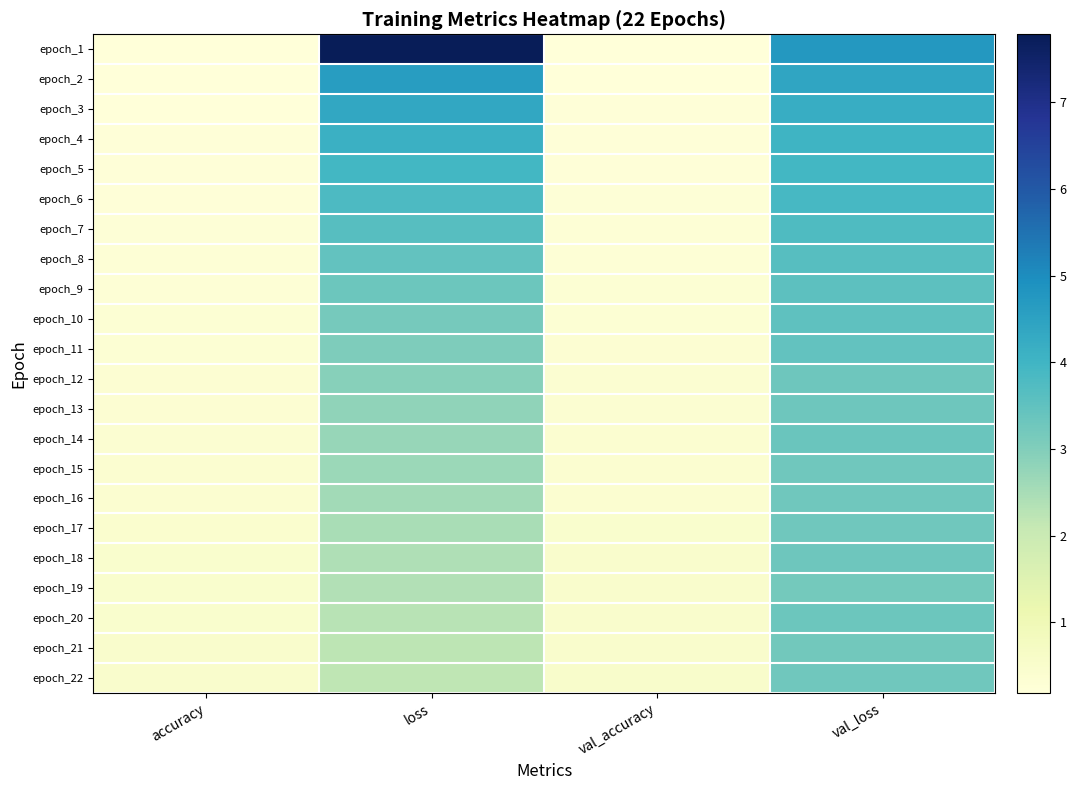

Reading left to right, list all the values displayed in this chart.

epoch_1: accuracy=0.2	loss=7.8	val_accuracy=0.2	val_loss=4.8
epoch_2: accuracy=0.2	loss=4.6	val_accuracy=0.2	val_loss=4.4
epoch_3: accuracy=0.2	loss=4.4	val_accuracy=0.2	val_loss=4.2
epoch_4: accuracy=0.2	loss=4.1	val_accuracy=0.2	val_loss=4.0
epoch_5: accuracy=0.2	loss=3.9	val_accuracy=0.2	val_loss=3.9
epoch_6: accuracy=0.2	loss=3.8	val_accuracy=0.3	val_loss=3.9
epoch_7: accuracy=0.3	loss=3.6	val_accuracy=0.3	val_loss=3.8
epoch_8: accuracy=0.3	loss=3.5	val_accuracy=0.3	val_loss=3.6
epoch_9: accuracy=0.3	loss=3.3	val_accuracy=0.3	val_loss=3.6
epoch_10: accuracy=0.3	loss=3.2	val_accuracy=0.3	val_loss=3.5
epoch_11: accuracy=0.3	loss=3.0	val_accuracy=0.3	val_loss=3.5
epoch_12: accuracy=0.3	loss=2.9	val_accuracy=0.4	val_loss=3.3
epoch_13: accuracy=0.4	loss=2.8	val_accuracy=0.4	val_loss=3.3
epoch_14: accuracy=0.4	loss=2.7	val_accuracy=0.4	val_loss=3.3
epoch_15: accuracy=0.4	loss=2.7	val_accuracy=0.4	val_loss=3.3
epoch_16: accuracy=0.4	loss=2.6	val_accuracy=0.4	val_loss=3.3
epoch_17: accuracy=0.4	loss=2.5	val_accuracy=0.5	val_loss=3.3
epoch_18: accuracy=0.5	loss=2.4	val_accuracy=0.5	val_loss=3.3
epoch_19: accuracy=0.5	loss=2.4	val_accuracy=0.5	val_loss=3.2
epoch_20: accuracy=0.5	loss=2.3	val_accuracy=0.5	val_loss=3.3
epoch_21: accuracy=0.5	loss=2.2	val_accuracy=0.5	val_loss=3.2
epoch_22: accuracy=0.5	loss=2.2	val_accuracy=0.5	val_loss=3.3